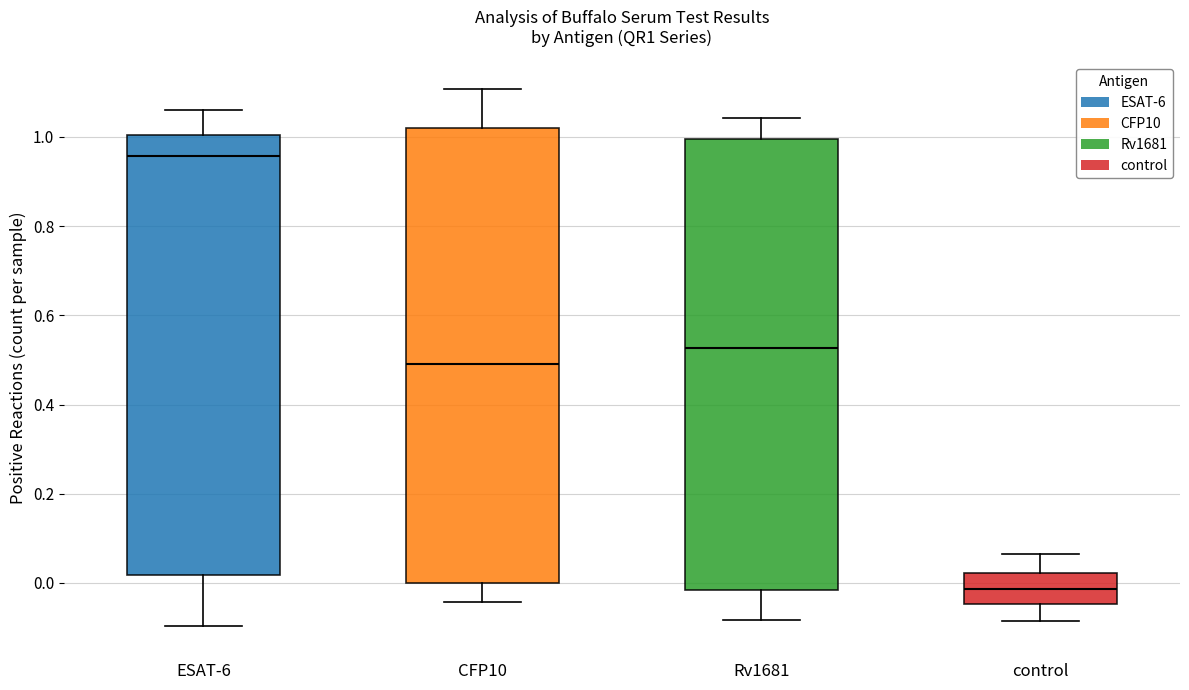

Where is the lower edge of the box for ESAT-6 on the y-axis? The values are not printed on the chart, so give them approximately, as read against the axis.

0.02